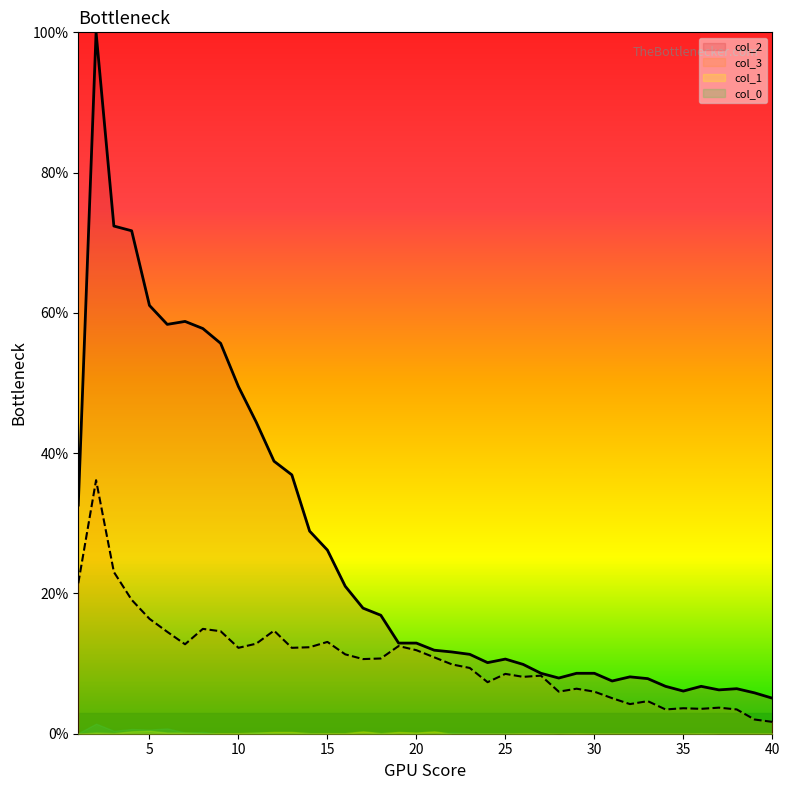

Where is col_3 nearest to the value 18?

4